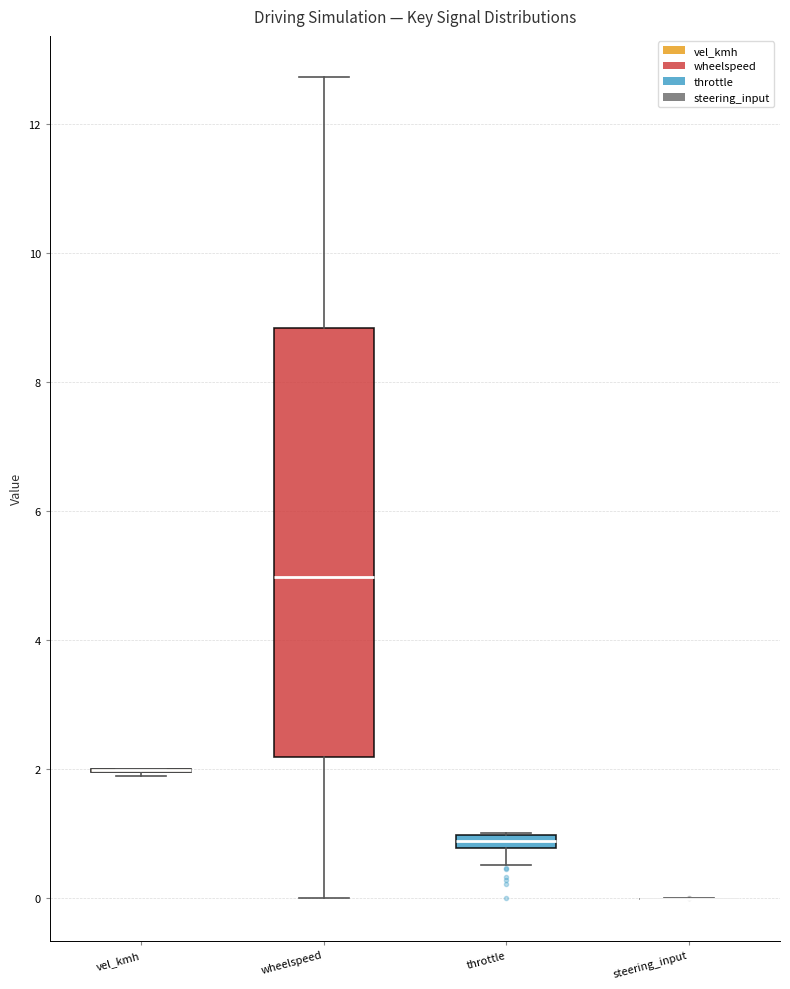

Where is the upper edge of the box for wheelspeed on the y-axis? The values are not printed on the chart, so give them approximately, as read against the axis.

8.8